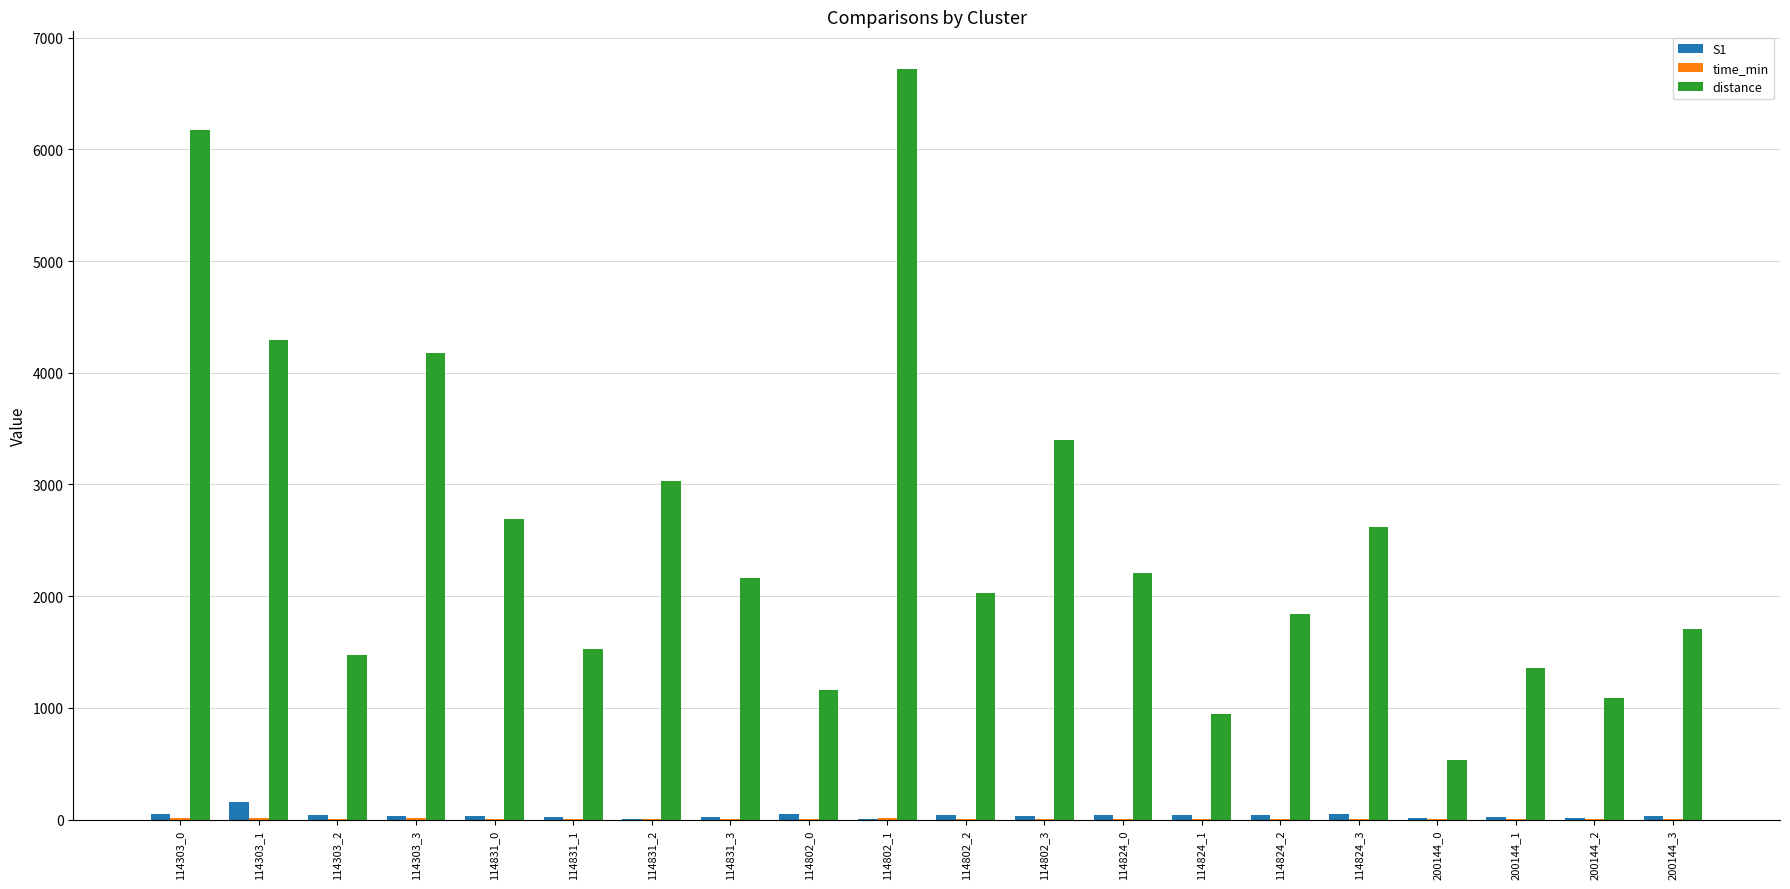

At which category does the chart reach its peak across all series?

114802_1